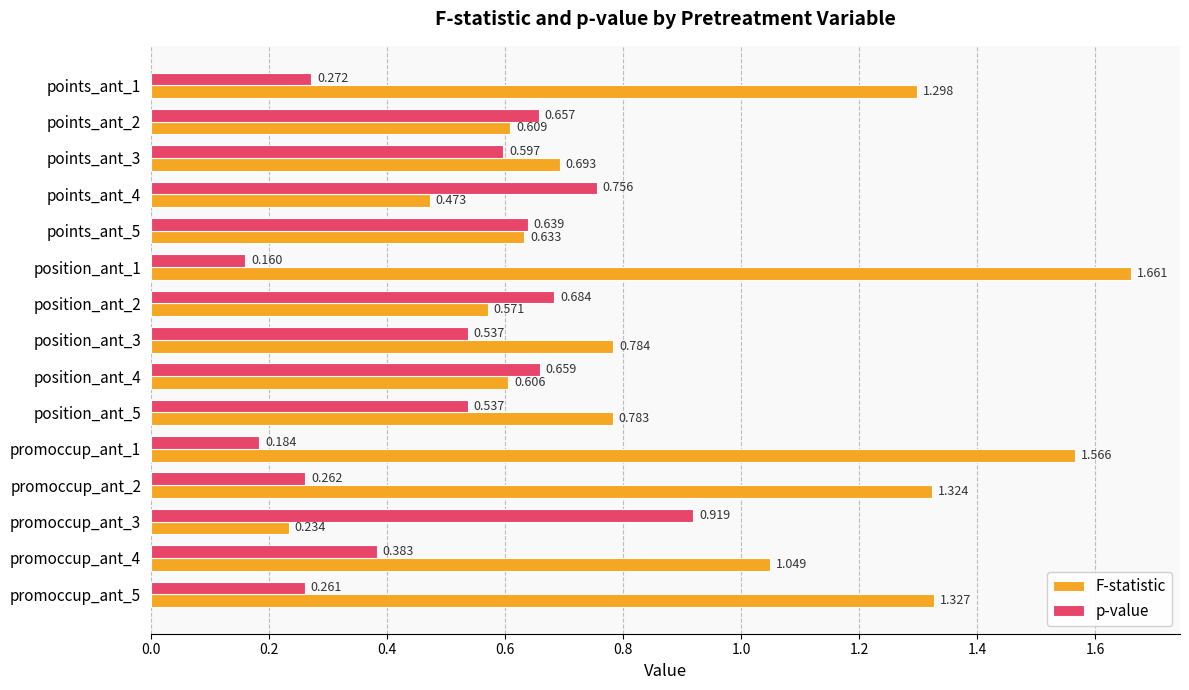

Which series has the largest range (max minus min)?

F-statistic